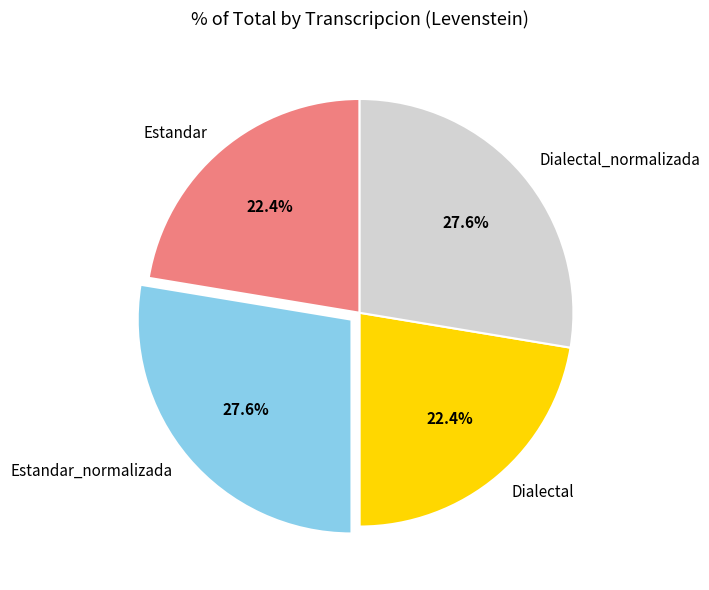

Is Estandar_normalizada the majority of the pie?

No